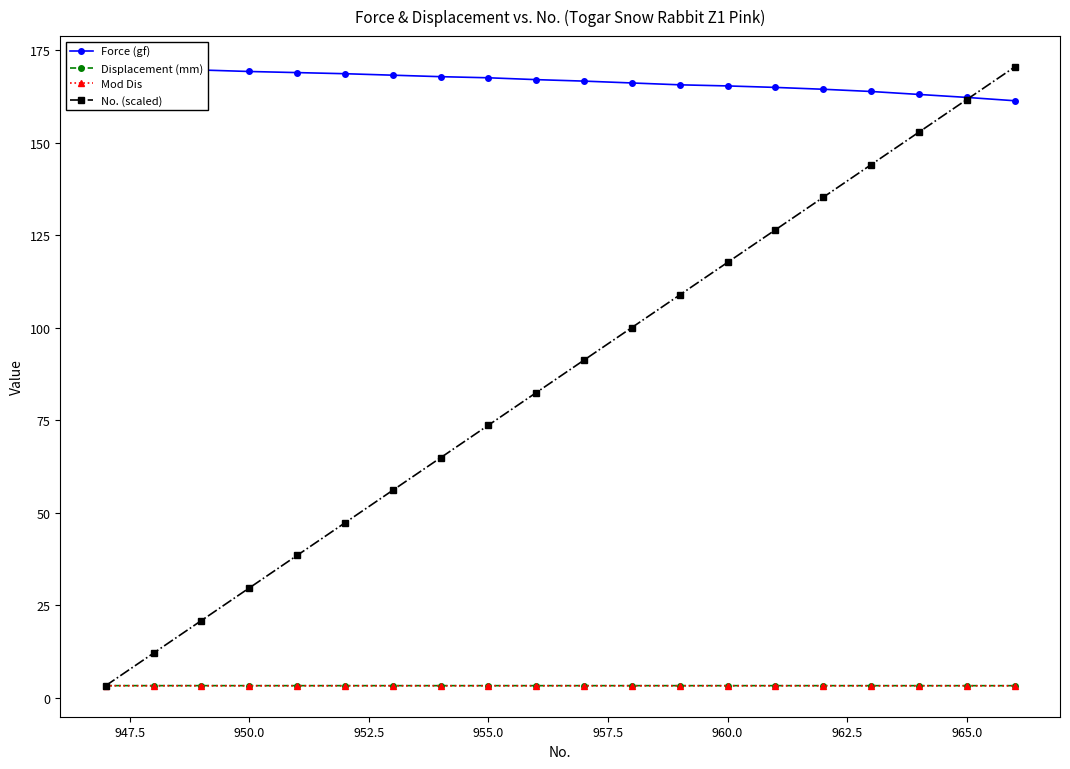

How many lines are shown in the chart?

4